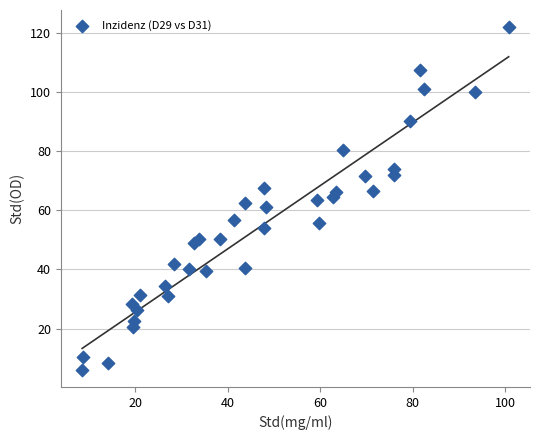

What is the range of Y values (max minus min)?

115.9